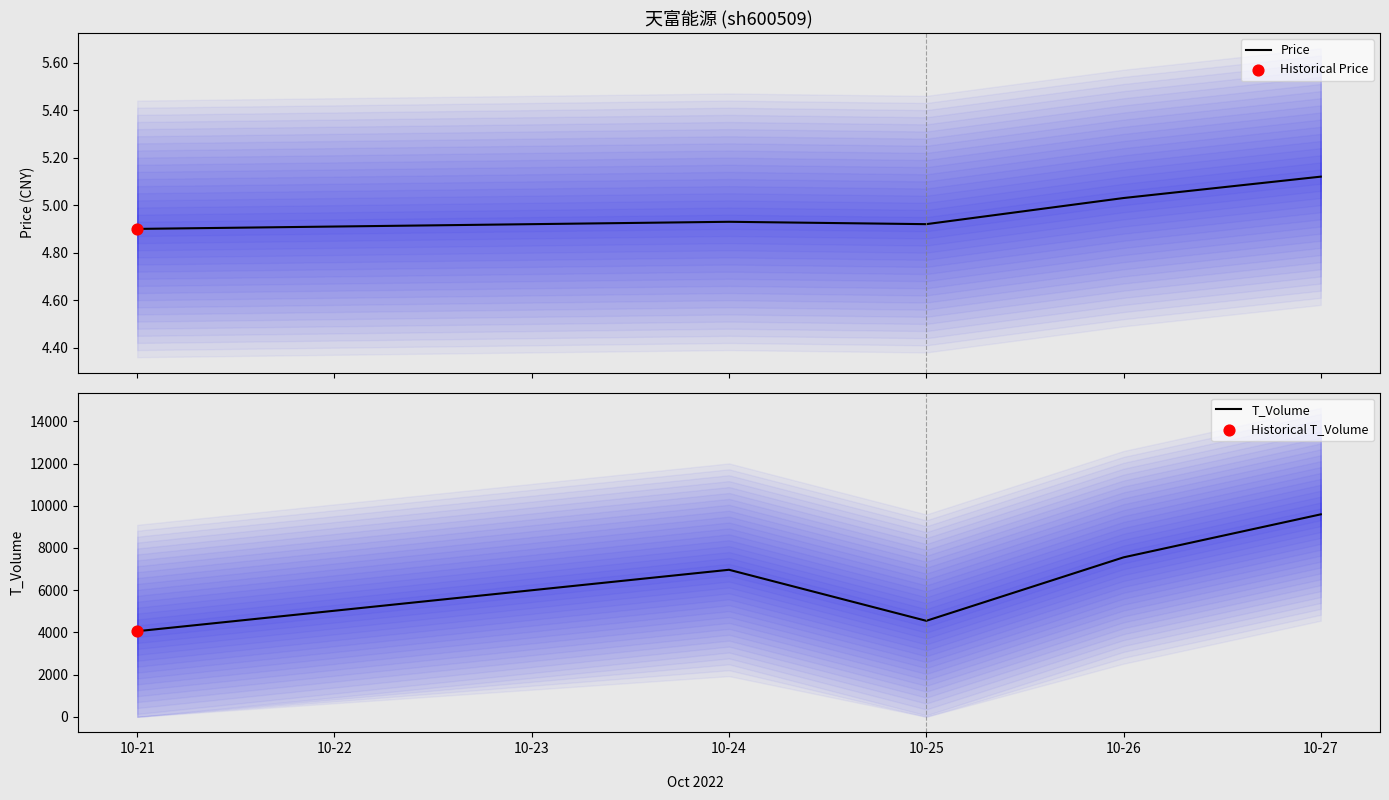

Which series has the largest Y range (max minus min)?

T_Volume